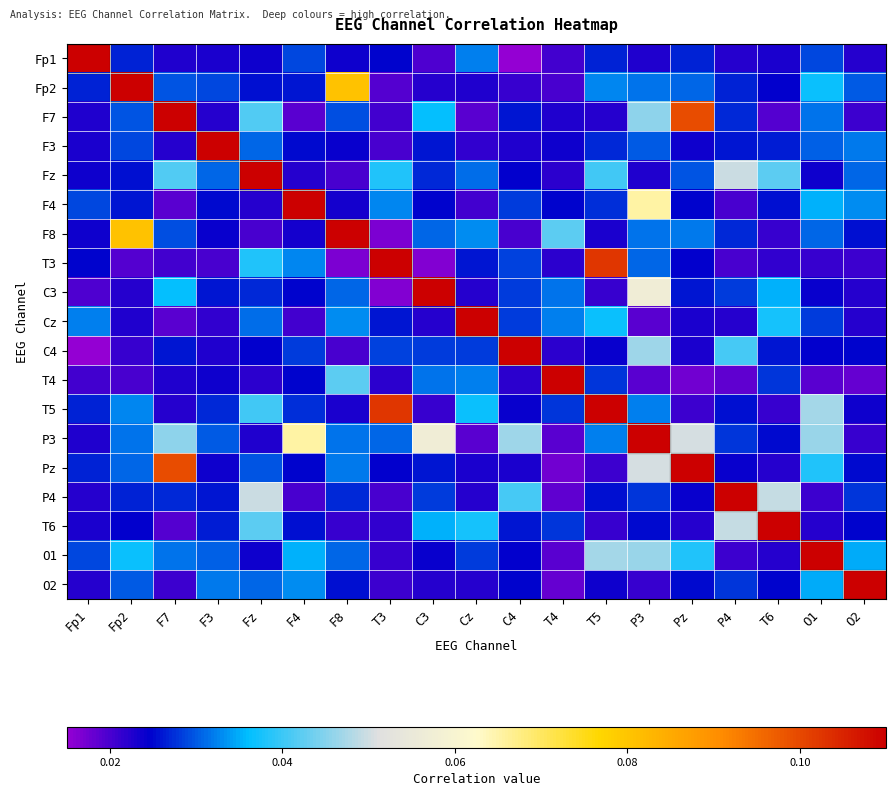

Between Fp2 and P4, which is larger?

Fp2